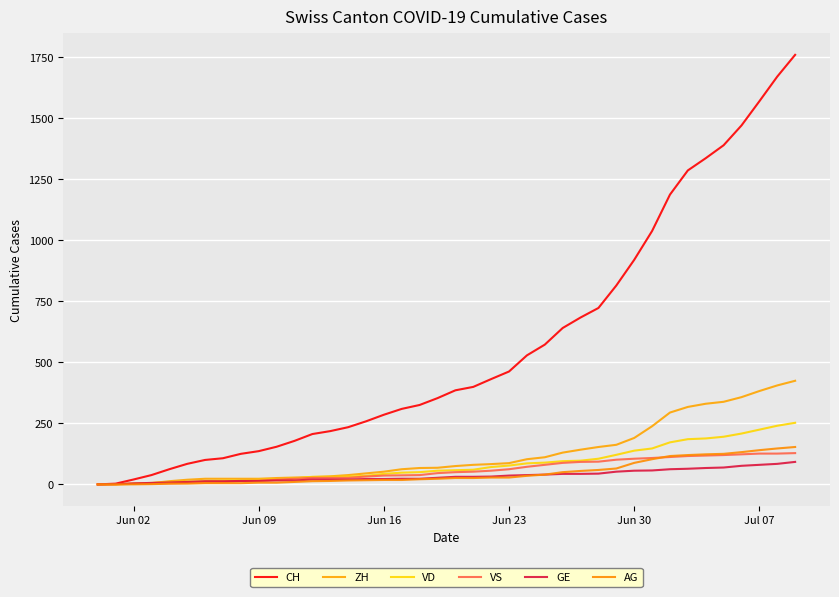

True or false: CH and VS cross at least once.

False